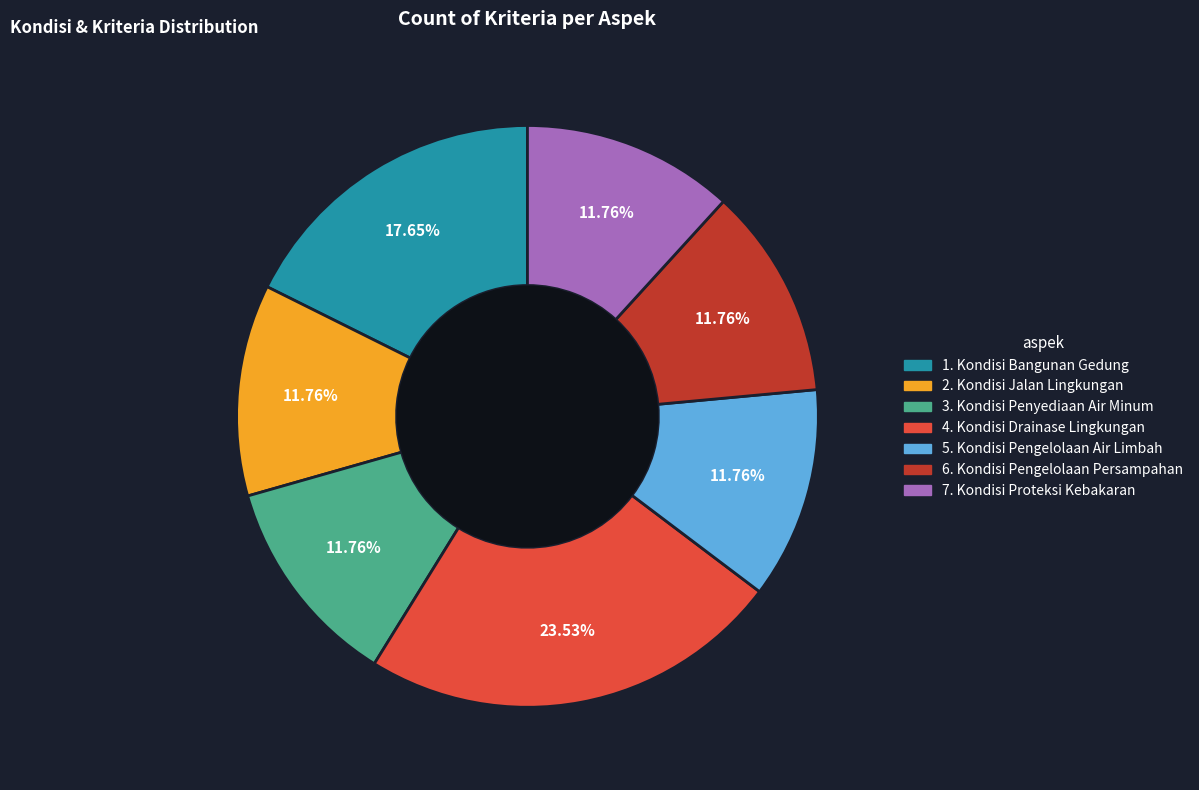

What portion of the pie excludes 3. Kondisi Penyediaan Air Minum?

88.2%